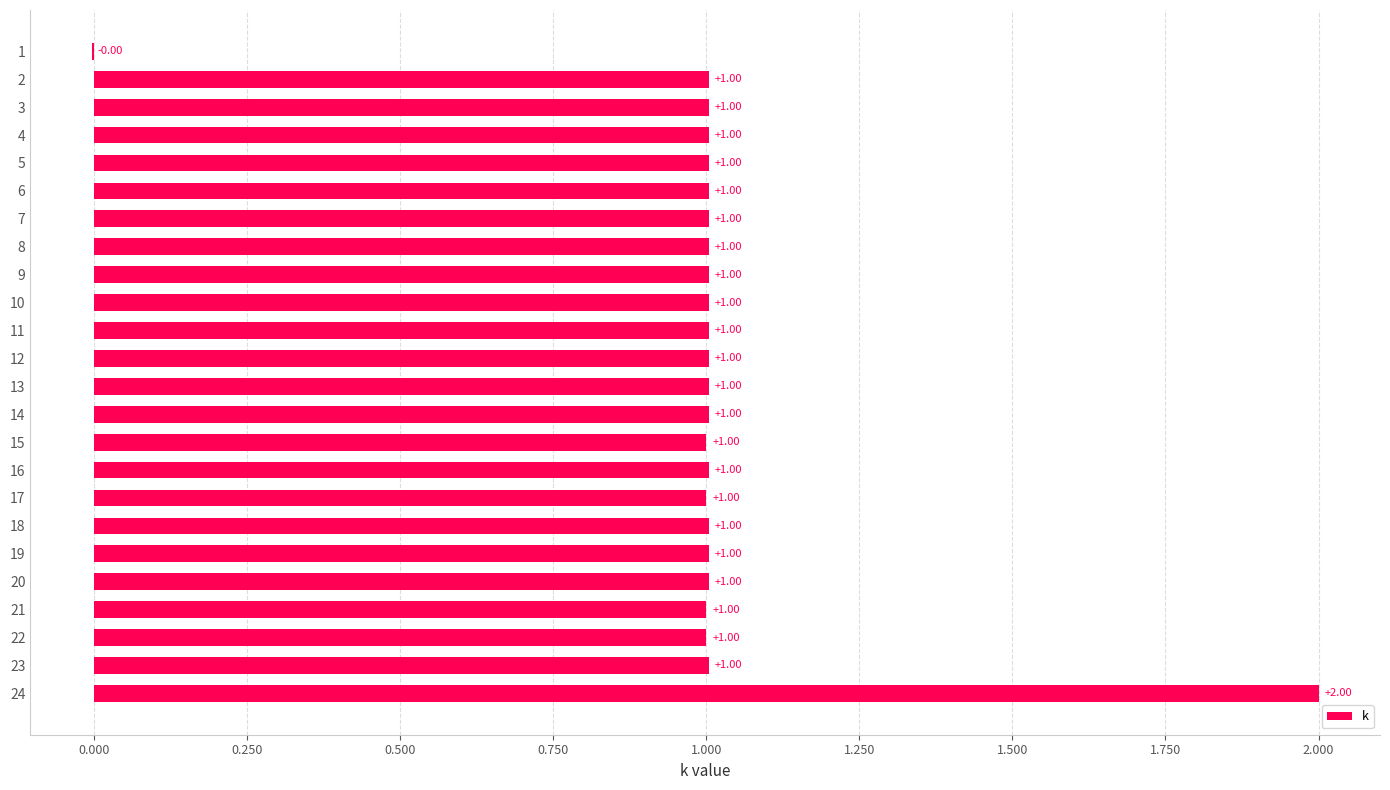

What is the change in value from 18 to 24?

+1.0